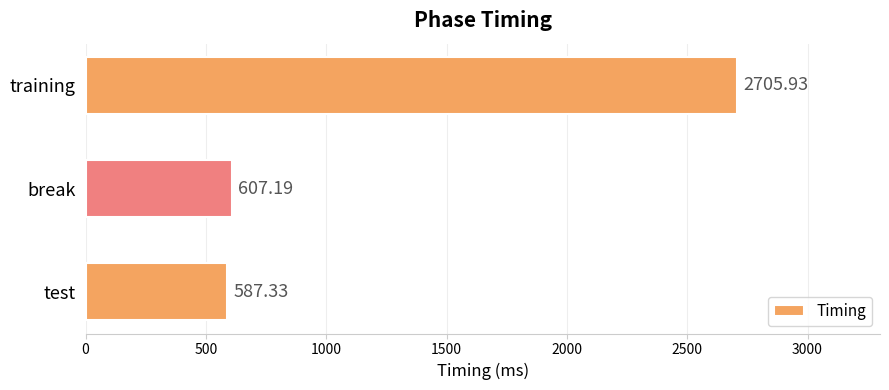

What is the change in value from test to break?

+19.9